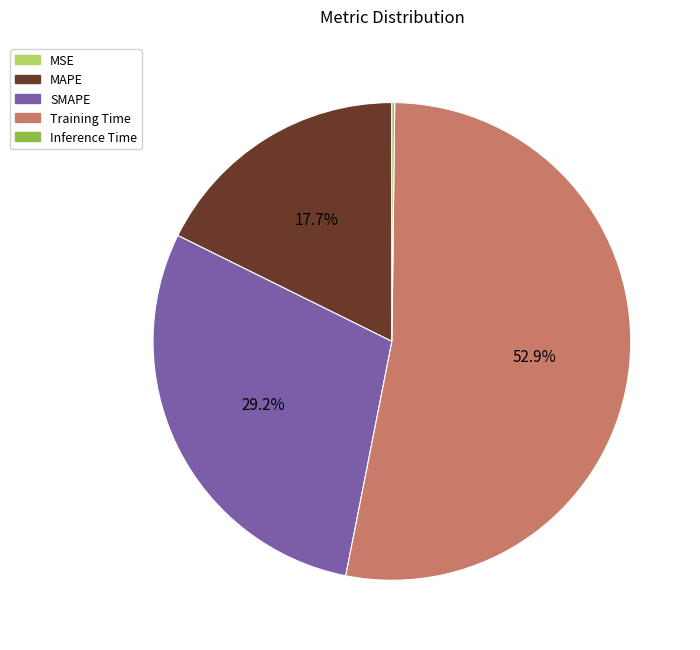

Which slice is the largest?

Training Time